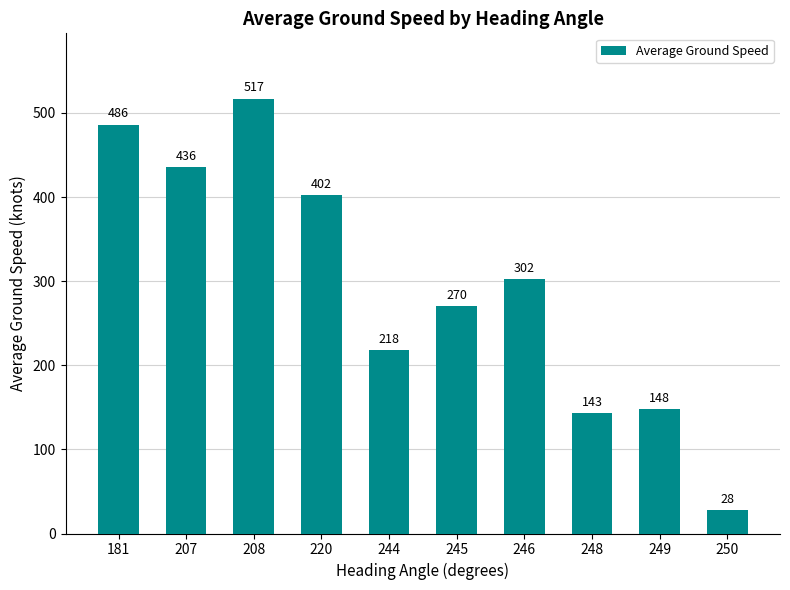

Reading left to right, list all the values displayed in this chart.

486	436	517	402	218	270	302	143	148	28